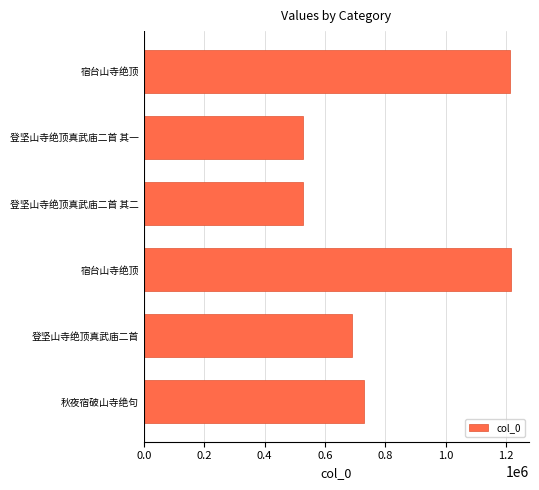

Are the bars grouped side by side (vs. stacked)?

No